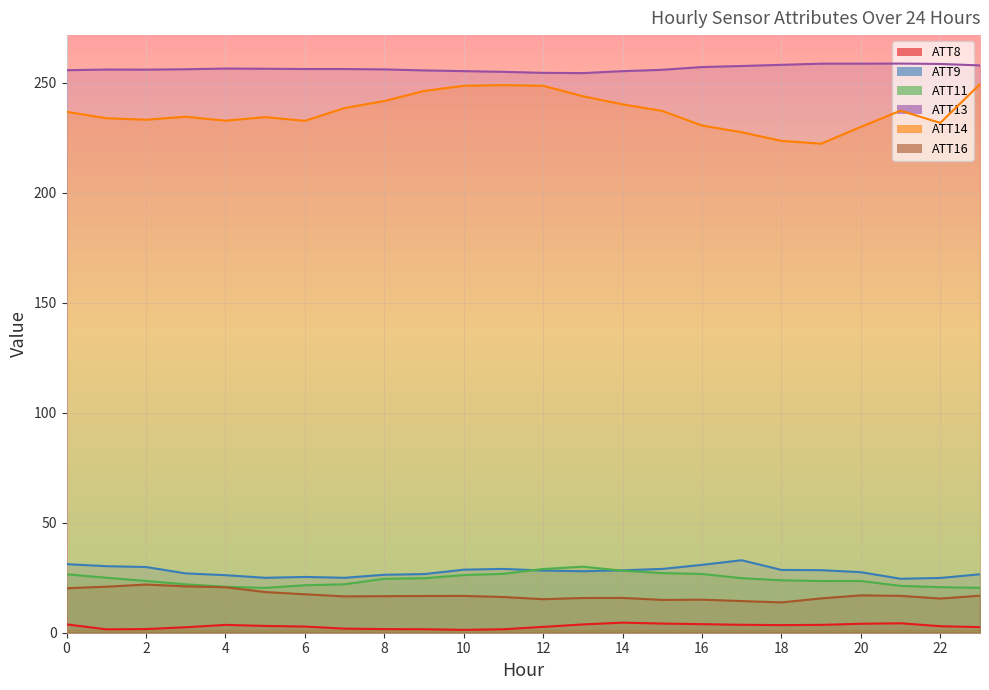

What is the average value of the ATT8 series?

2.9